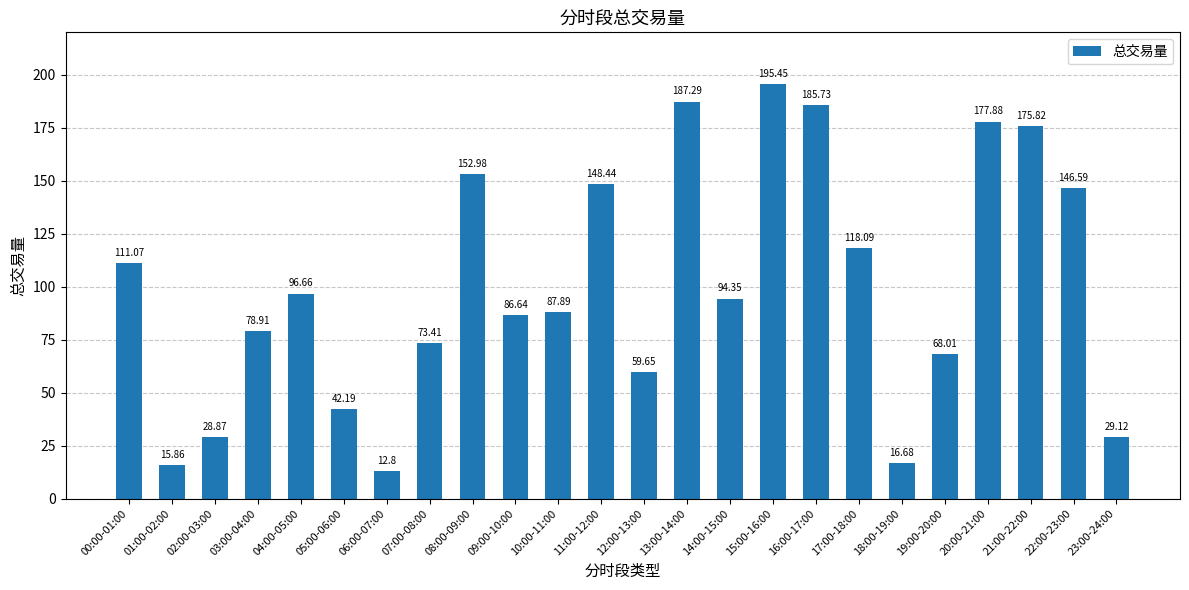

How many series are shown in this chart?

1